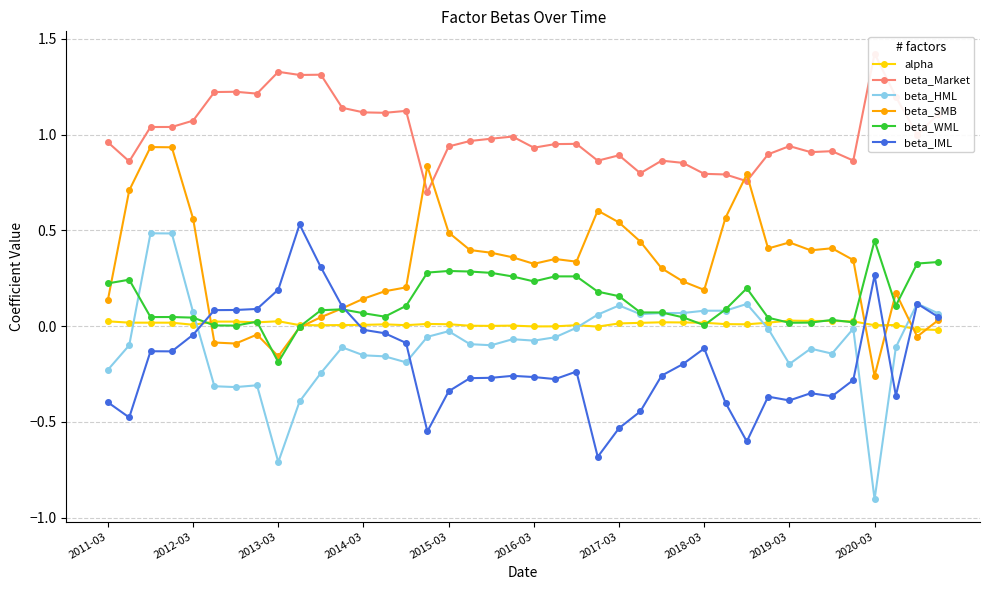

Which series has the largest range (max minus min)?

beta_HML